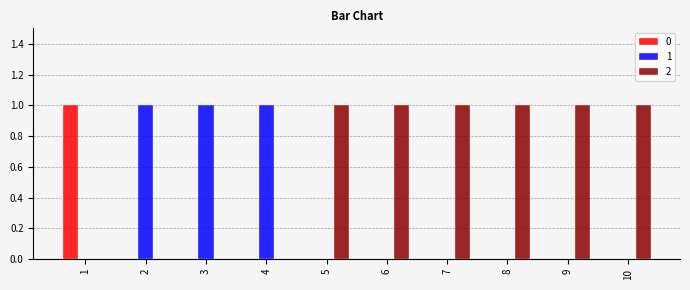

Is the value of 1 at 6 greater than the value of 2 at 6?

No